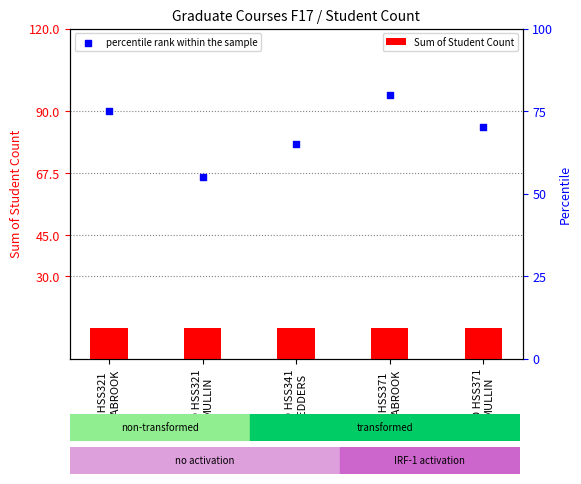

At which category is the sum across all series the highest?

ED HSS371
ESTABROOK